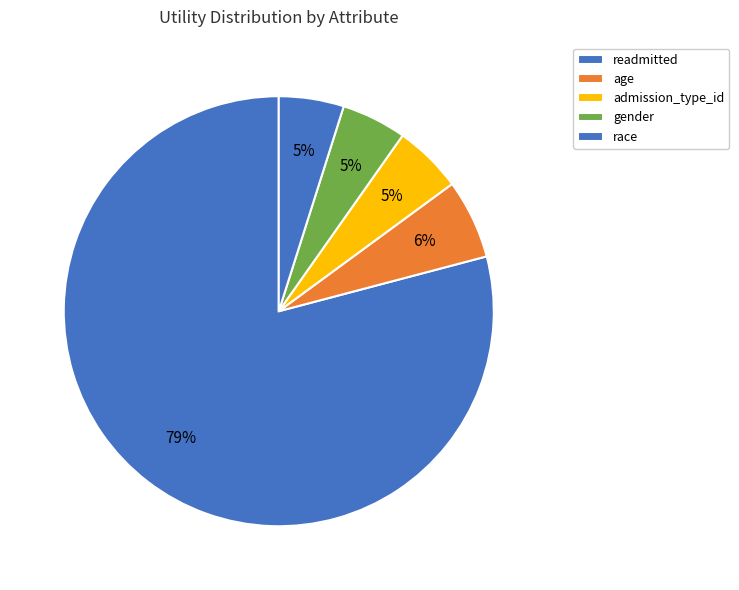

How many slices are in this pie chart?

5